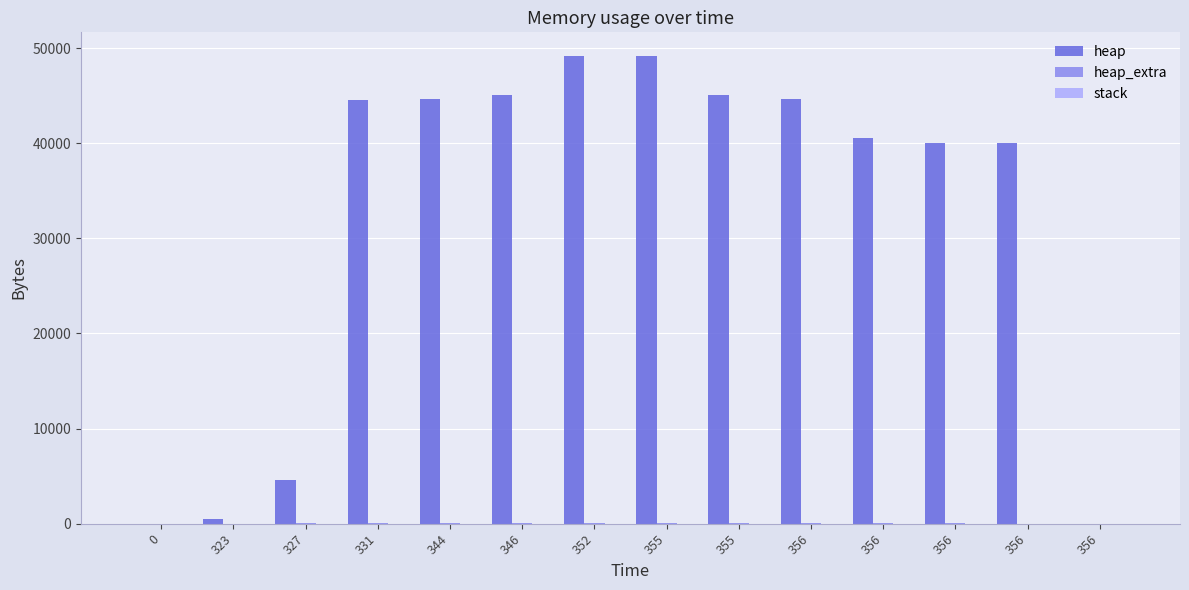

Where does the heap series first go above 44568?

344